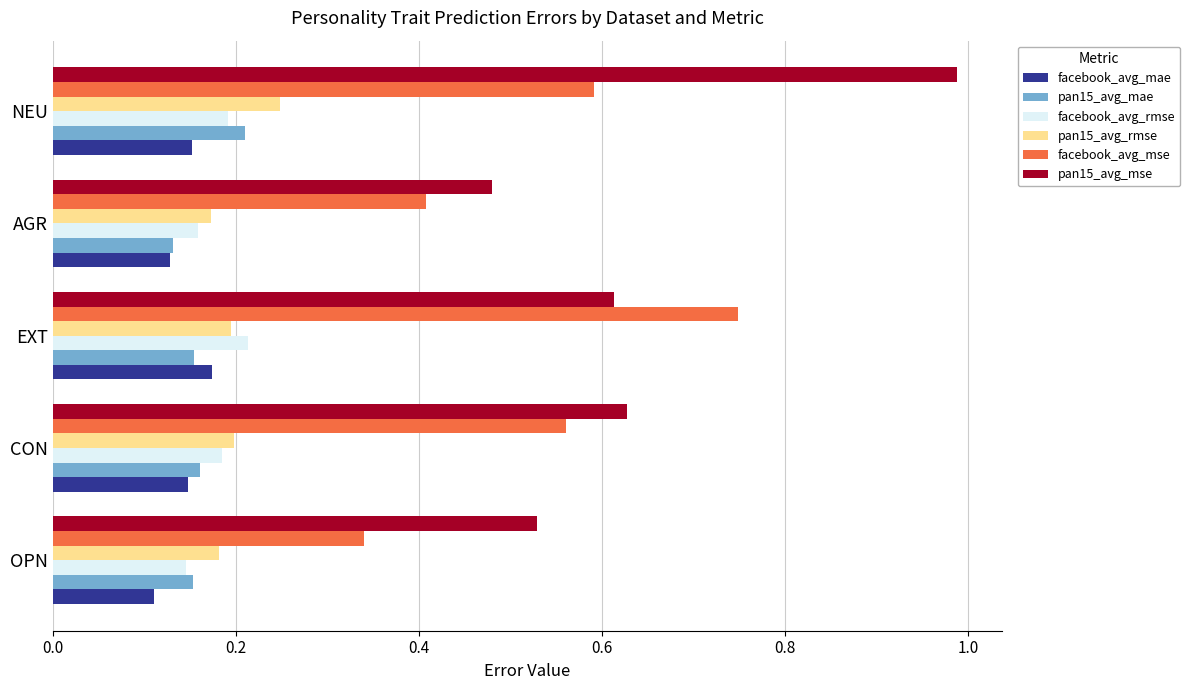

Which series has the largest range (max minus min)?

pan15_avg_mse